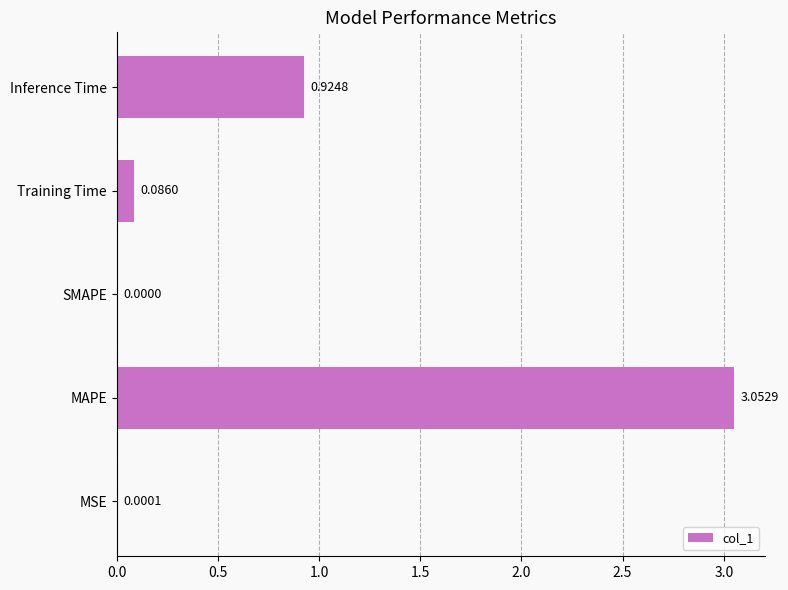

What is the sum of all values?

4.1